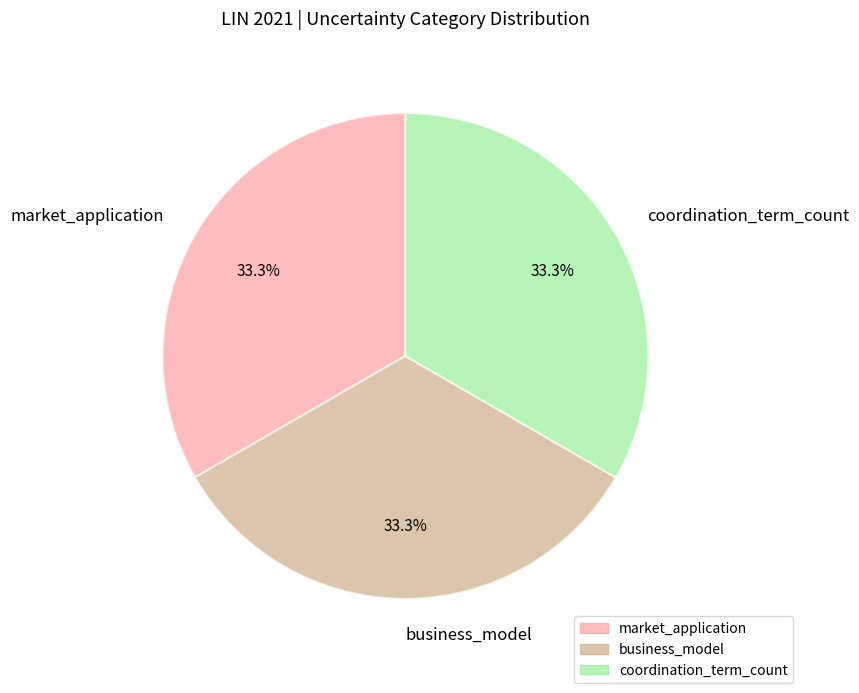

Is there a majority slice in this chart?

No